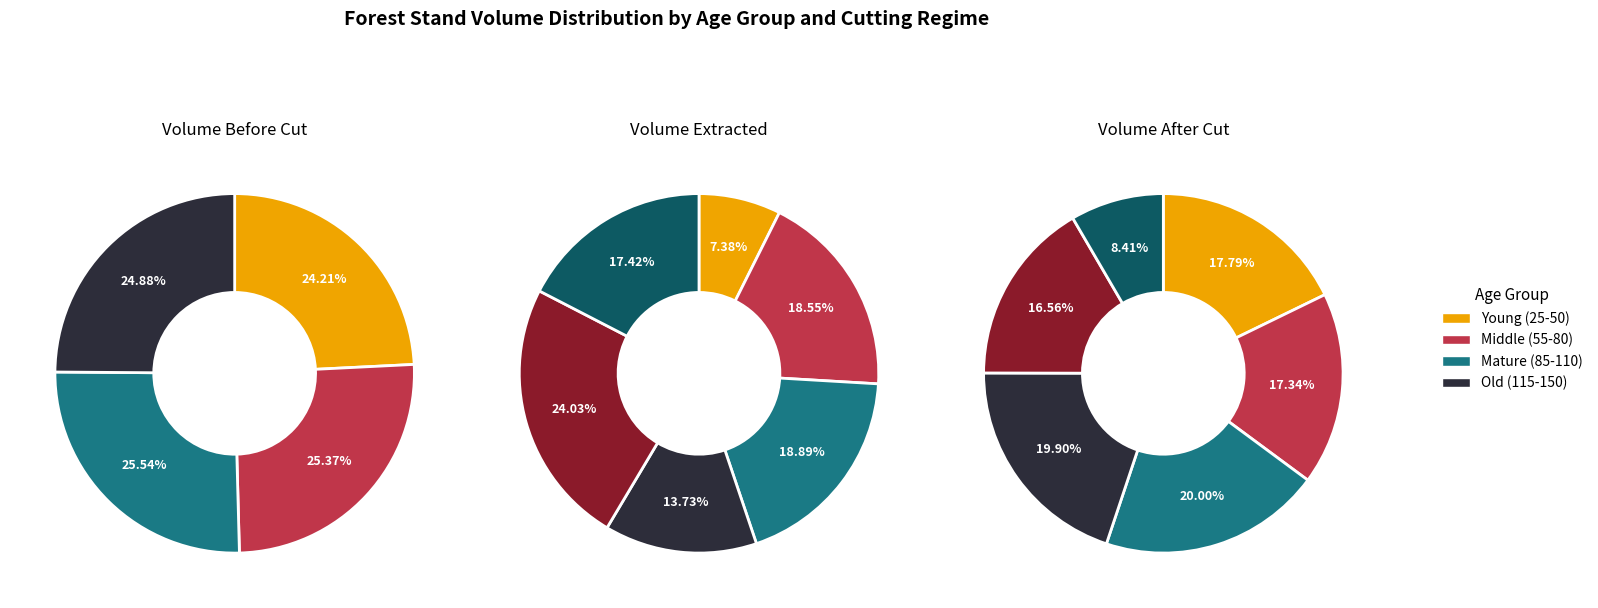

Is 12 the majority of the pie?

No